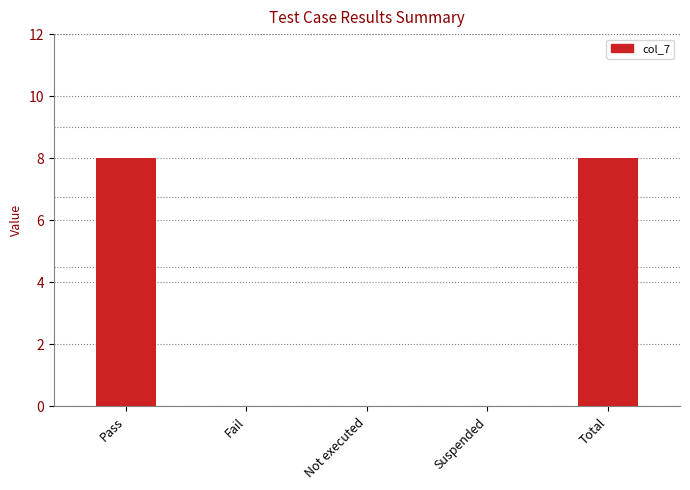

What is the average value?

3